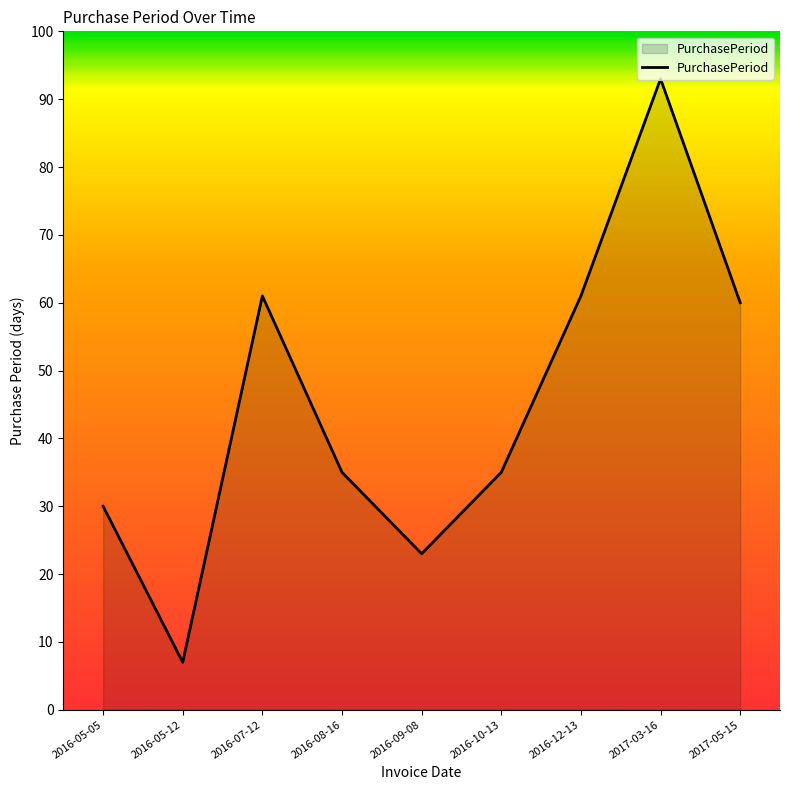

Does the chart display data point markers on the line(s)?

No